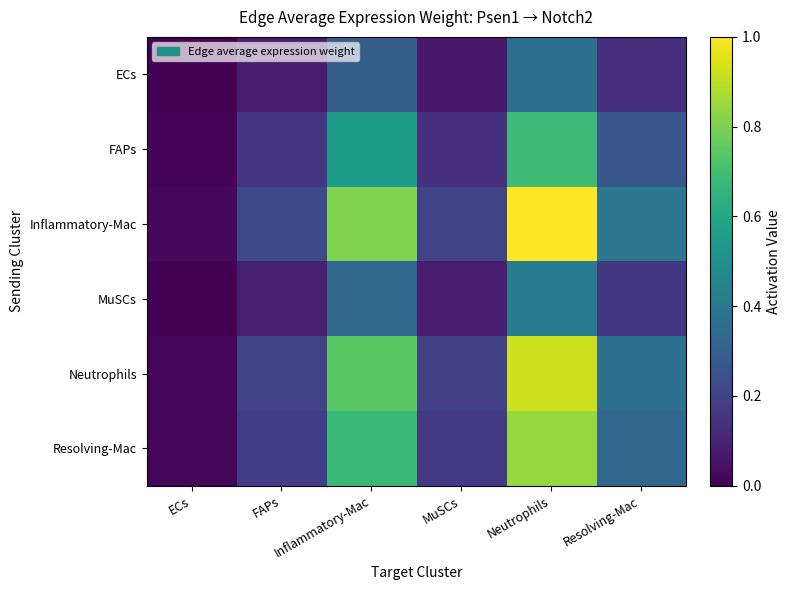

At how many categories does at least one series exceed 0?

6